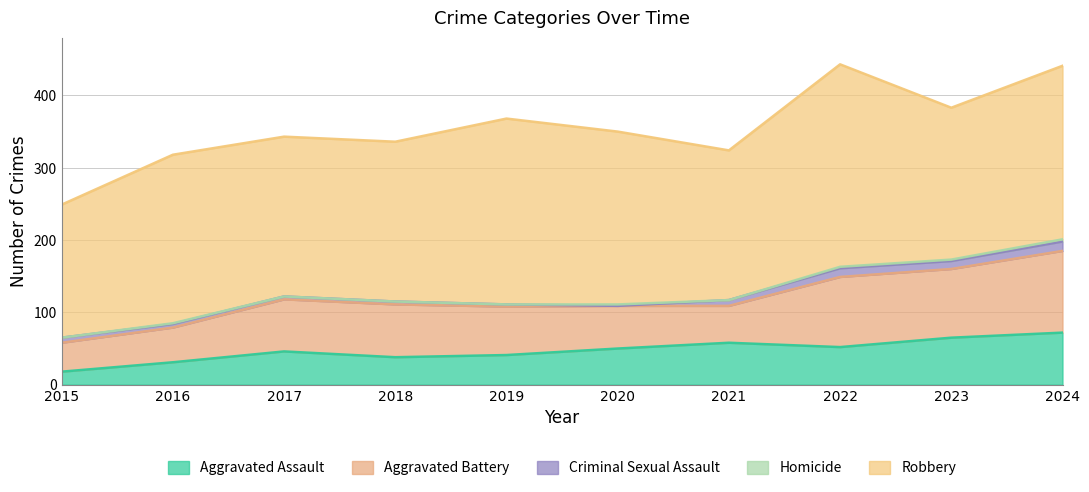

What is the value of the Aggravated Assault point at the 7th from the left?

58